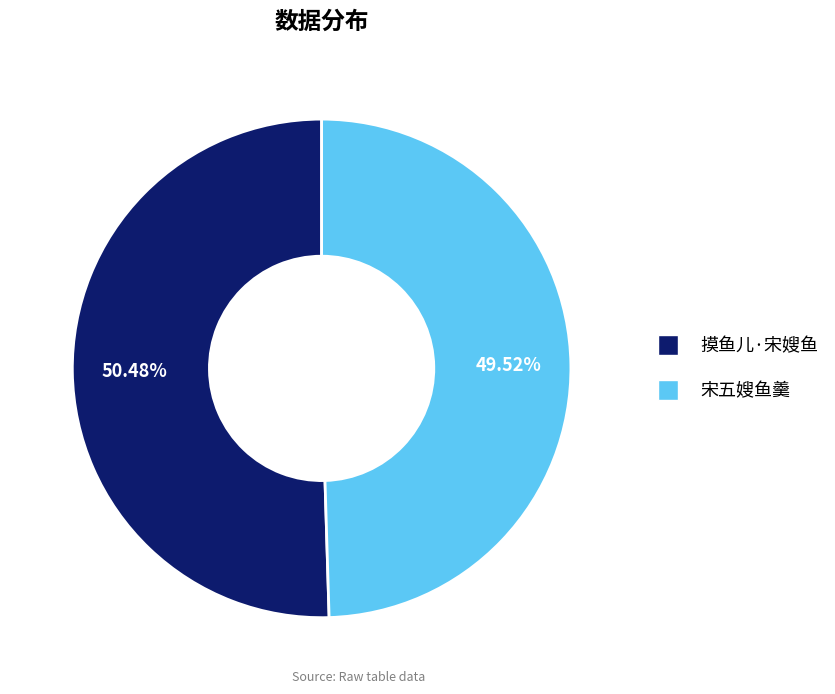

What is the largest slice in the pie chart?

摸鱼儿·宋嫂鱼